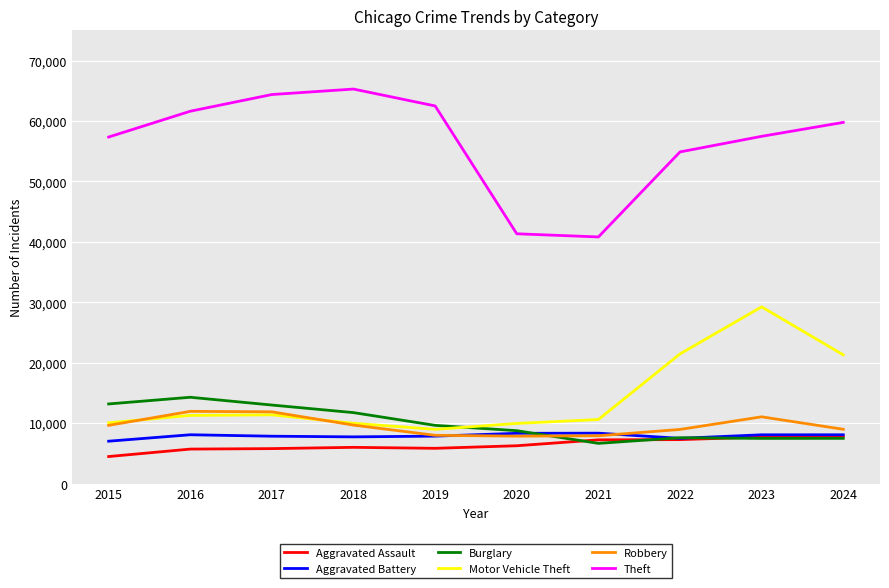

Where is the first local minimum for Motor Vehicle Theft?

2019